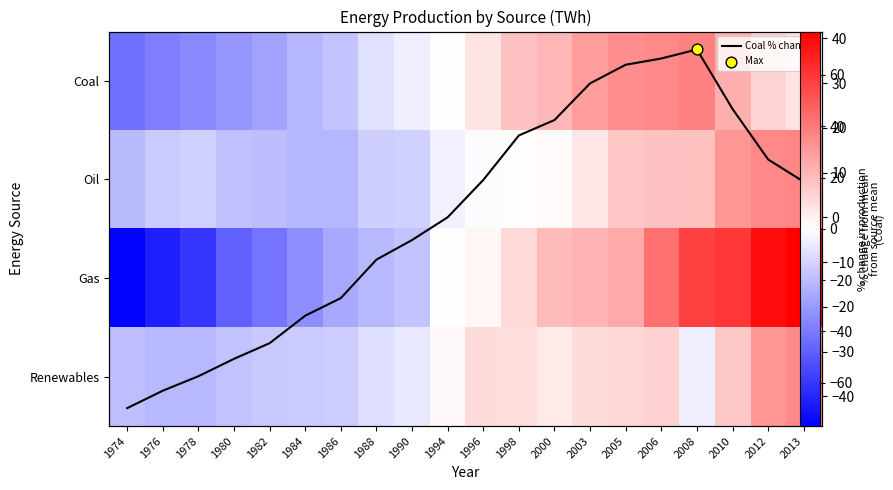

How many series are shown in this chart?

5